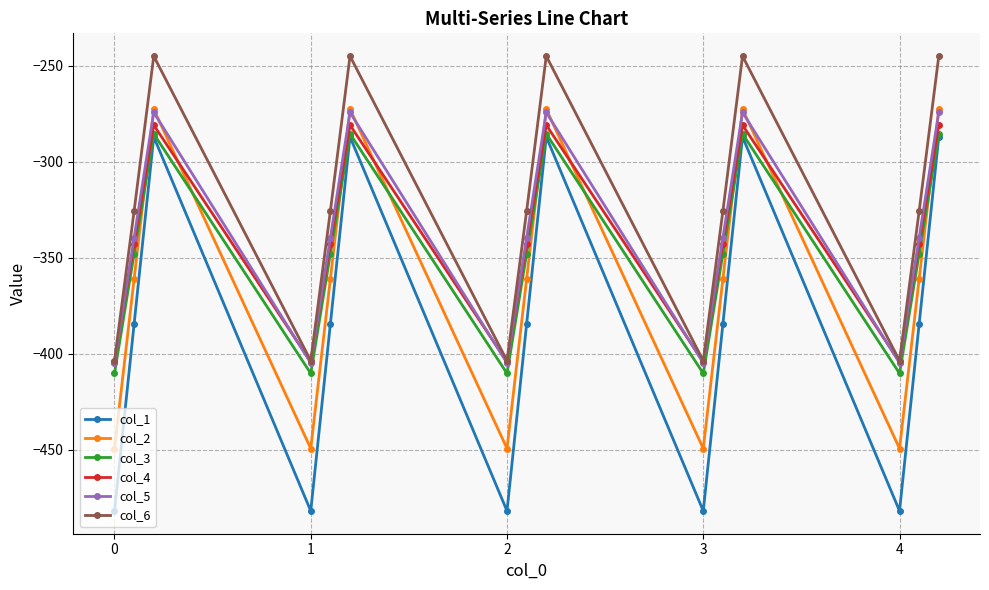

Reading left to right, list all the values displayed in this chart.

col_1: -482.0	-384.6	-287.1	-482.0	-384.6	-287.1	-482.0	-384.6	-287.1	-482.0	-384.6	-287.1	-482.0	-384.6	-287.1
col_2: -449.5	-361.1	-272.7	-449.5	-361.1	-272.7	-449.5	-361.1	-272.7	-449.5	-361.1	-272.7	-449.5	-361.1	-272.7
col_3: -410.3	-347.9	-285.5	-410.3	-347.9	-285.5	-410.3	-347.9	-285.5	-410.3	-347.9	-285.5	-410.3	-347.9	-285.5
col_4: -404.4	-342.7	-281.0	-404.4	-342.7	-281.0	-404.4	-342.7	-281.0	-404.4	-342.7	-281.0	-404.4	-342.7	-281.0
col_5: -404.9	-339.6	-274.4	-404.9	-339.6	-274.4	-404.9	-339.6	-274.4	-404.9	-339.6	-274.4	-404.9	-339.6	-274.4
col_6: -403.8	-325.7	-245.0	-403.8	-325.7	-245.0	-403.8	-325.7	-245.0	-403.8	-325.7	-245.0	-403.8	-325.7	-245.0